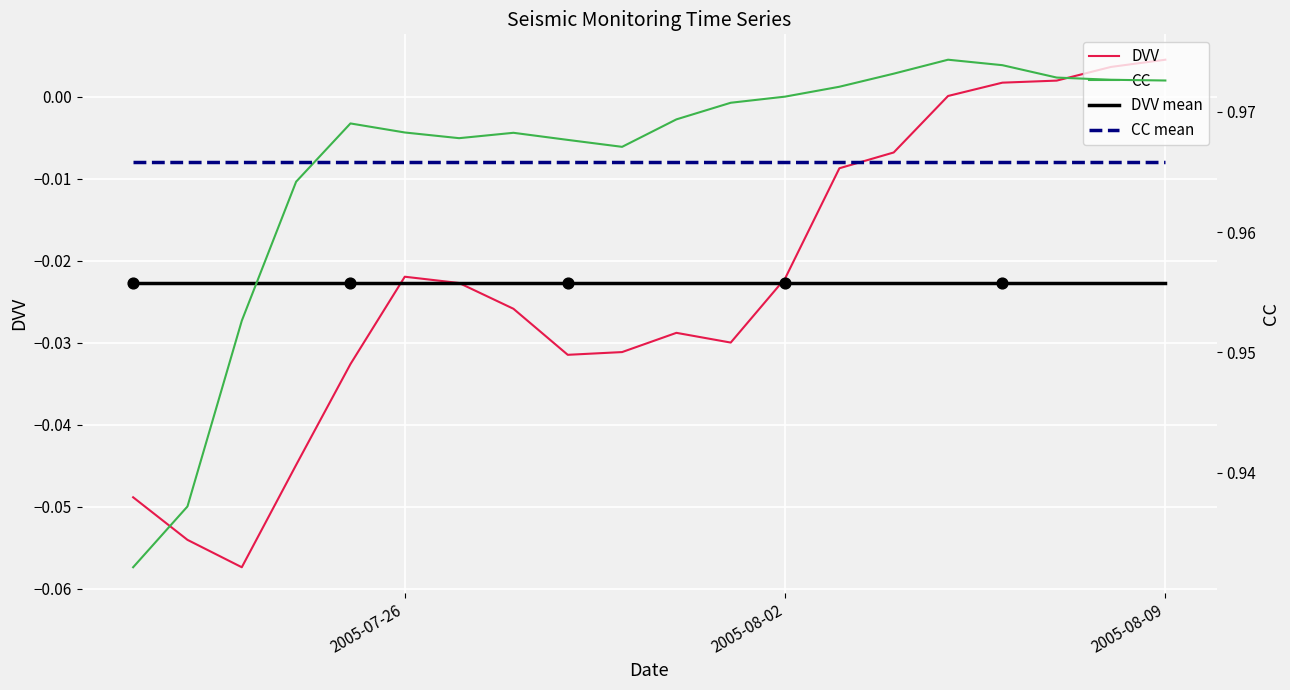

At which category is the sum across all series the highest?

2005-08-09